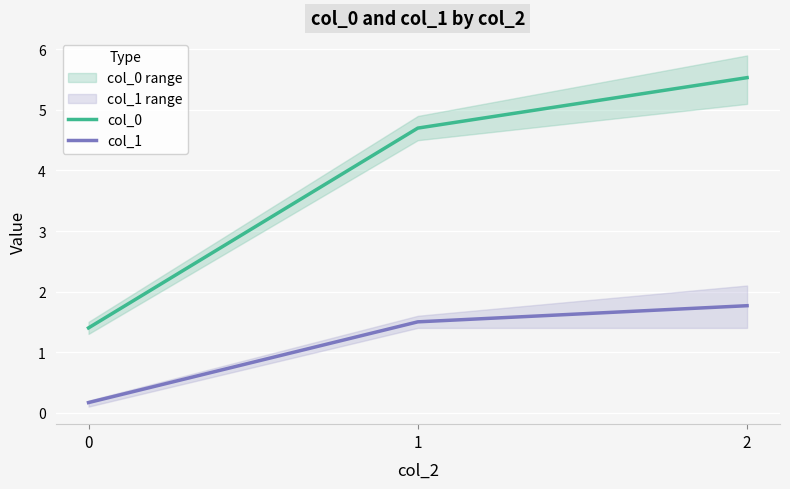

What is the sum of the col_1 values at 1 and 2?

3.3